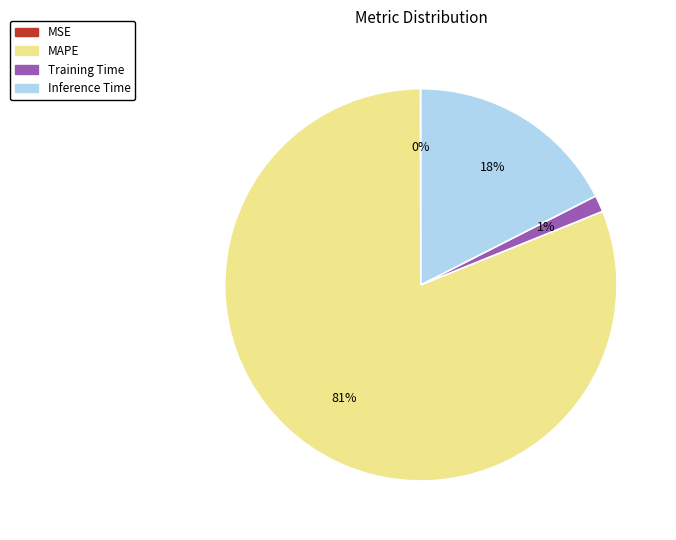

True or false: MAPE accounts for 81% of the total.

True